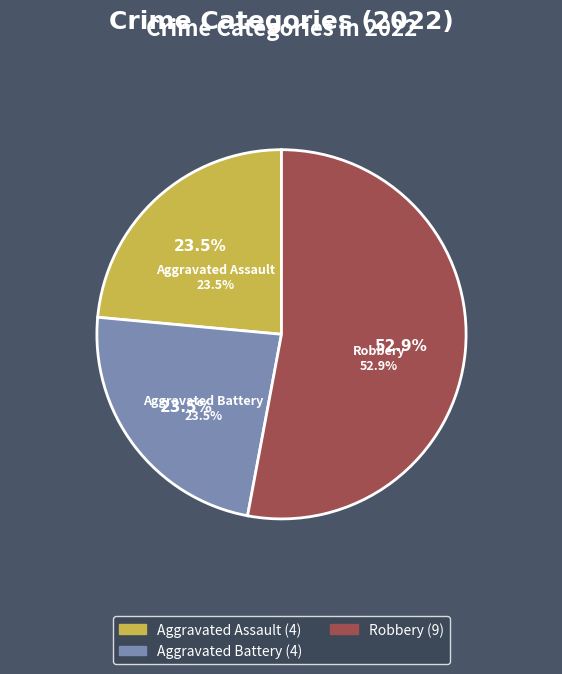

What percentage is the Aggravated Assault slice, to the nearest percent?

24%